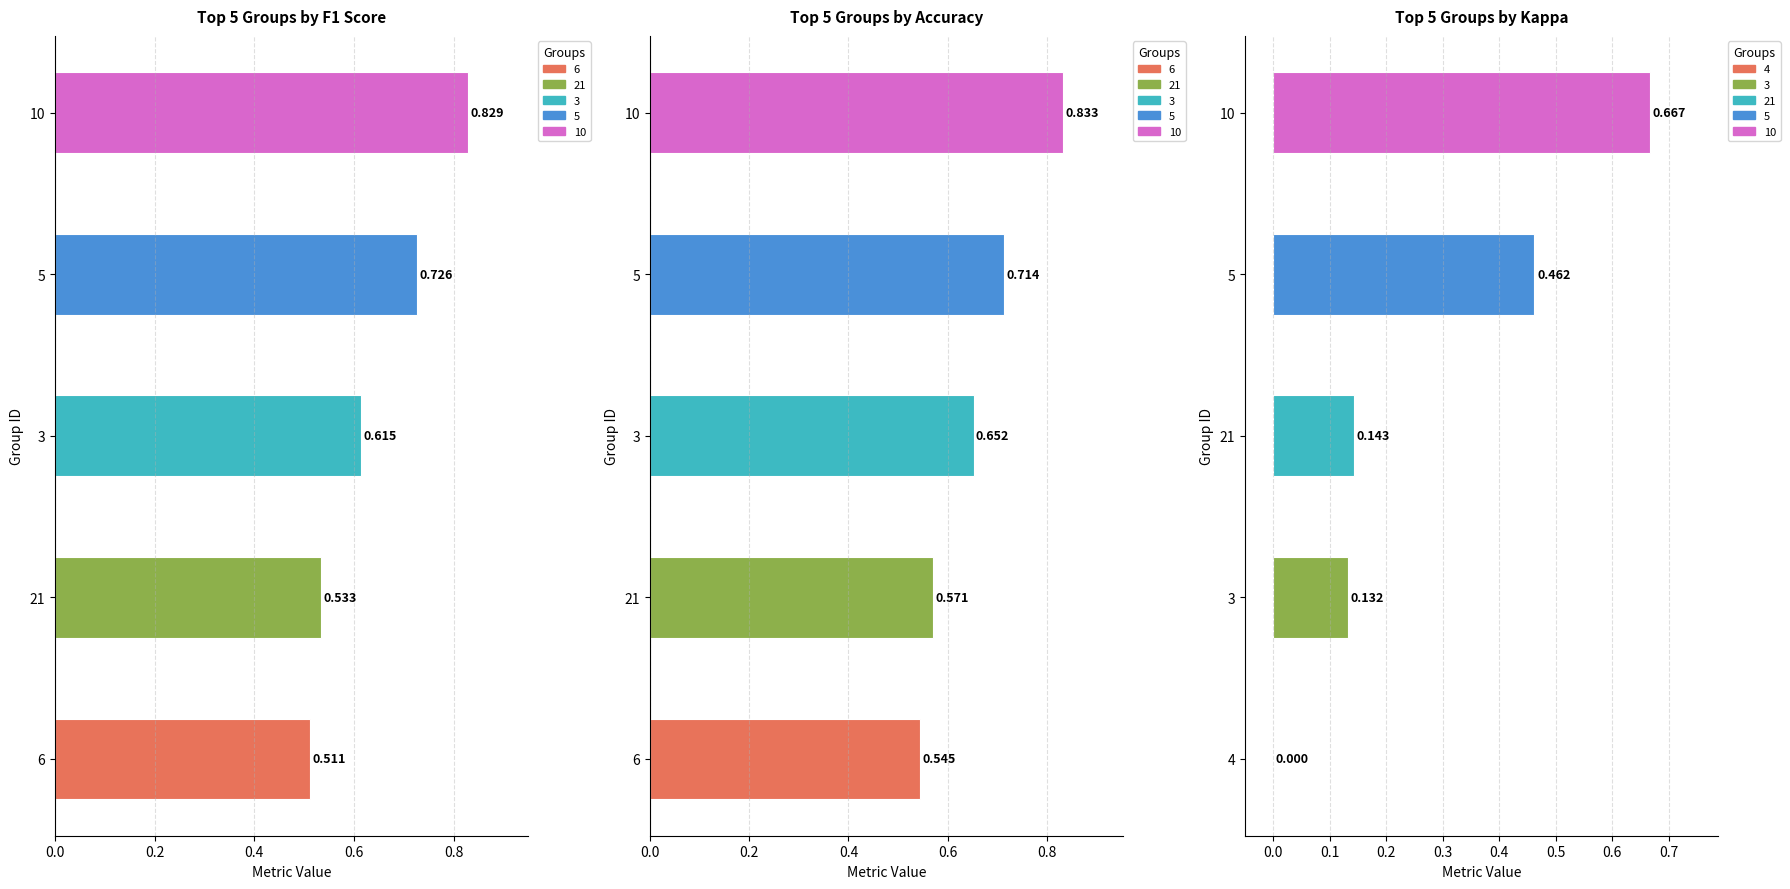

Read the F1 Score value at 10.

0.8